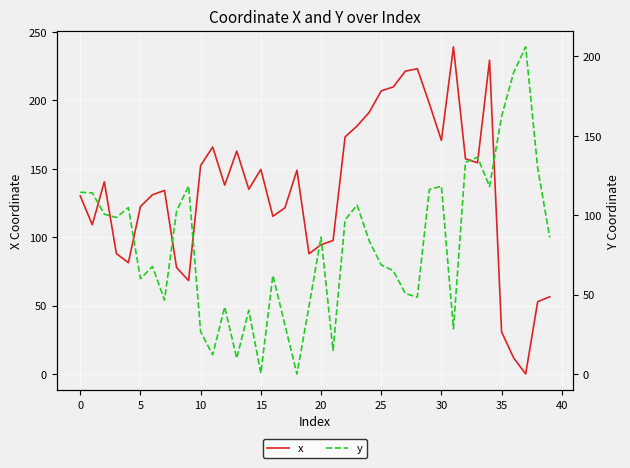

In y, how many points are lower than both neighbors (excluding endpoints)?

11